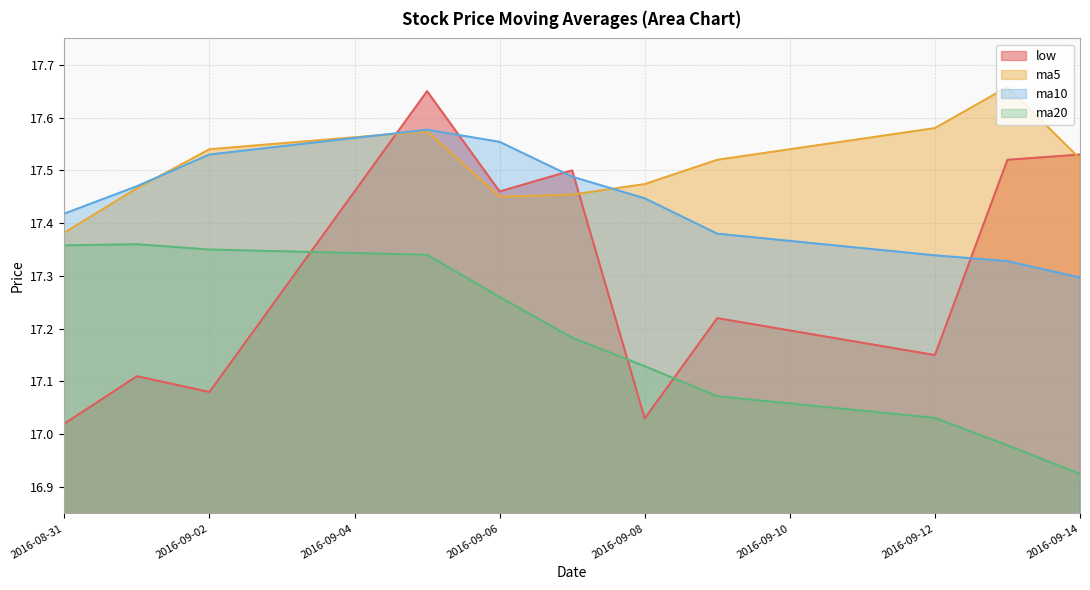

What is the difference between the maximum and minimum values in the ma20 series?

0.4